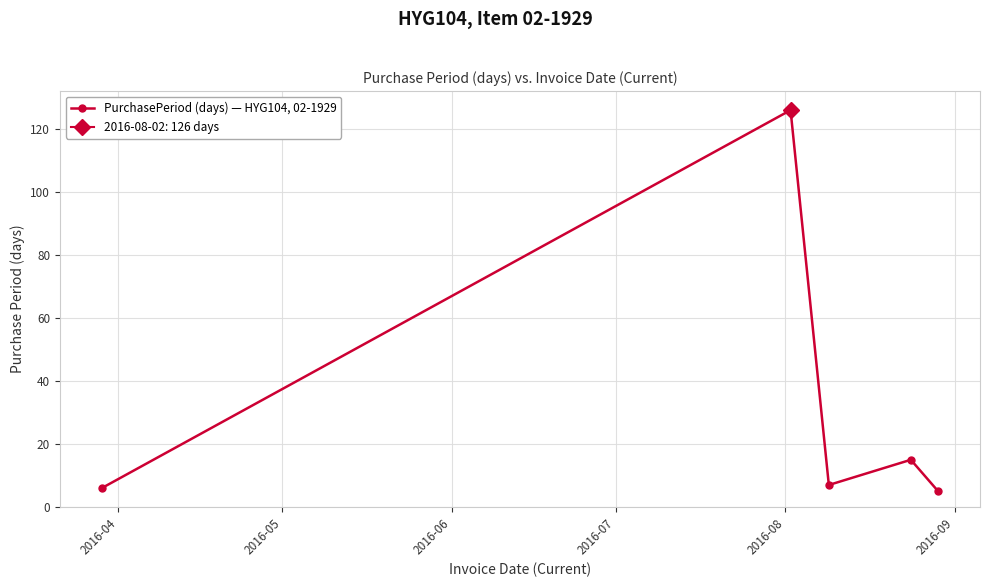

In PurchasePeriod (days) — HYG104, 02-1929, how many points are lower than both neighbors (excluding endpoints)?

1